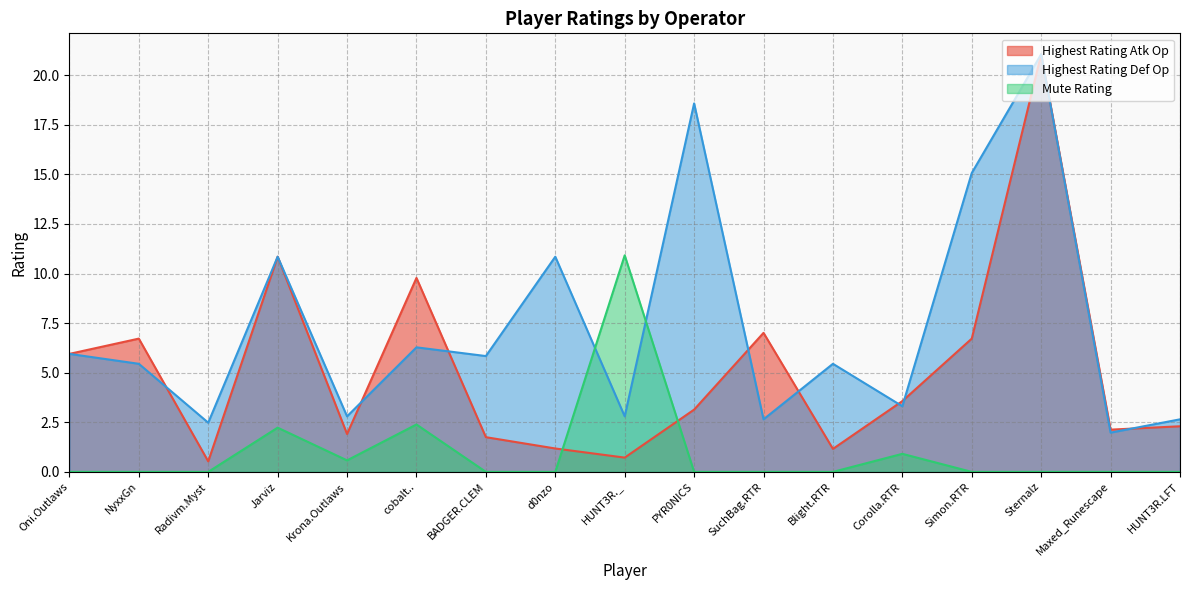

At which category is the sum across all series the highest?

Sternalz